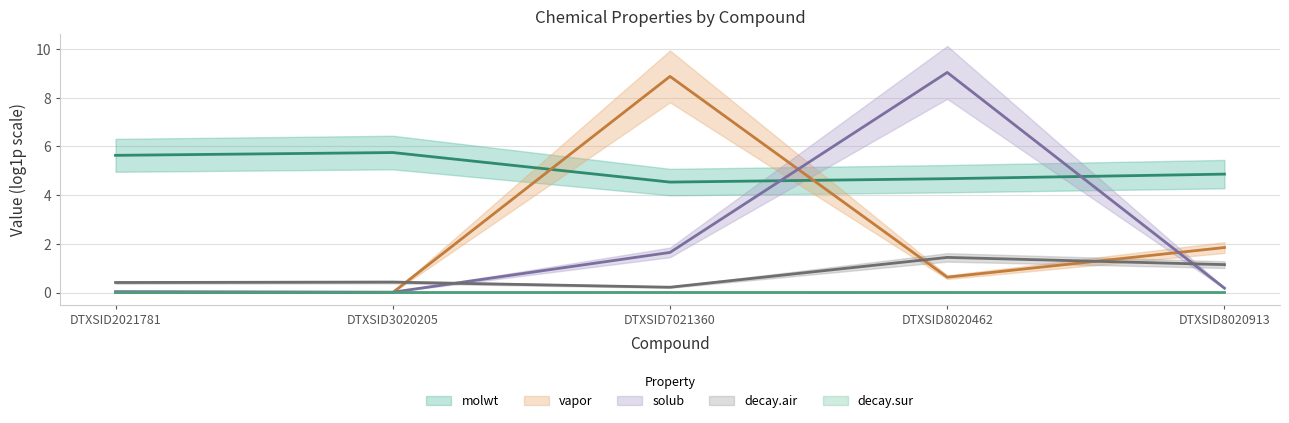

At how many categories does at least one series exceed 4?

5